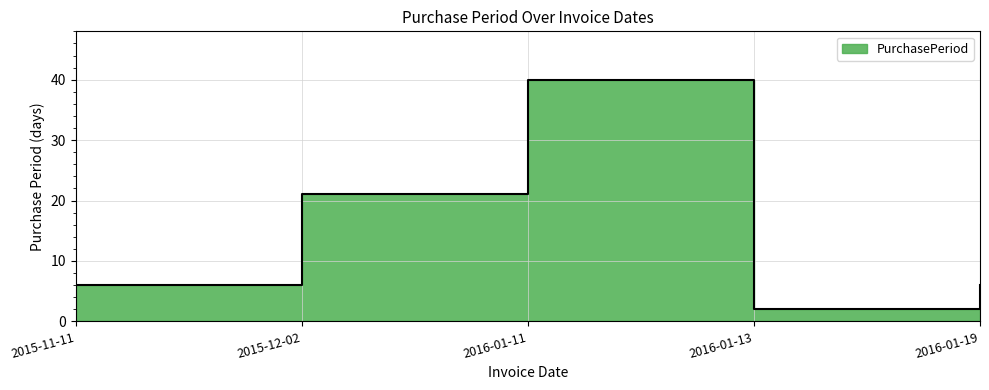

Rank the categories by value from highest to lowest.

2016-01-11, 2015-12-02, 2015-11-11, 2016-01-19, 2016-01-13